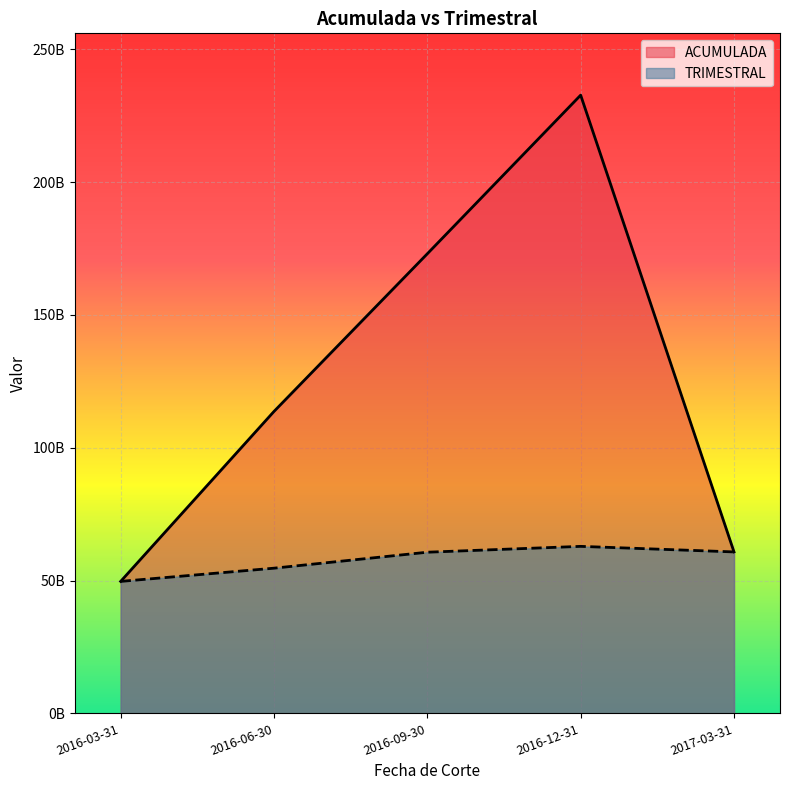

Reading right to left, list all the values displayed in this chart.

ACUMULADA: 2017-03-31=60768220000.0	2016-12-31=232695662199.0	2016-09-30=172995324940.2	2016-06-30=113645388983.4	2016-03-31=49671058436.2
TRIMESTRAL: 2017-03-31=60768207801.4	2016-12-31=62857628059.8	2016-09-30=60657339603.8	2016-06-30=54644577799.0	2016-03-31=49671038928.1